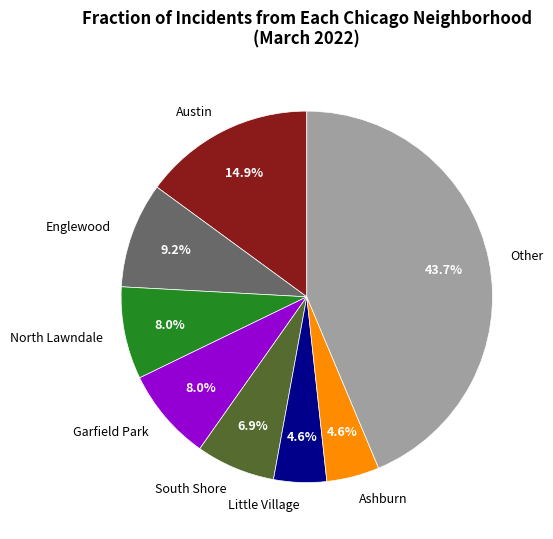

Is there a majority slice in this chart?

No